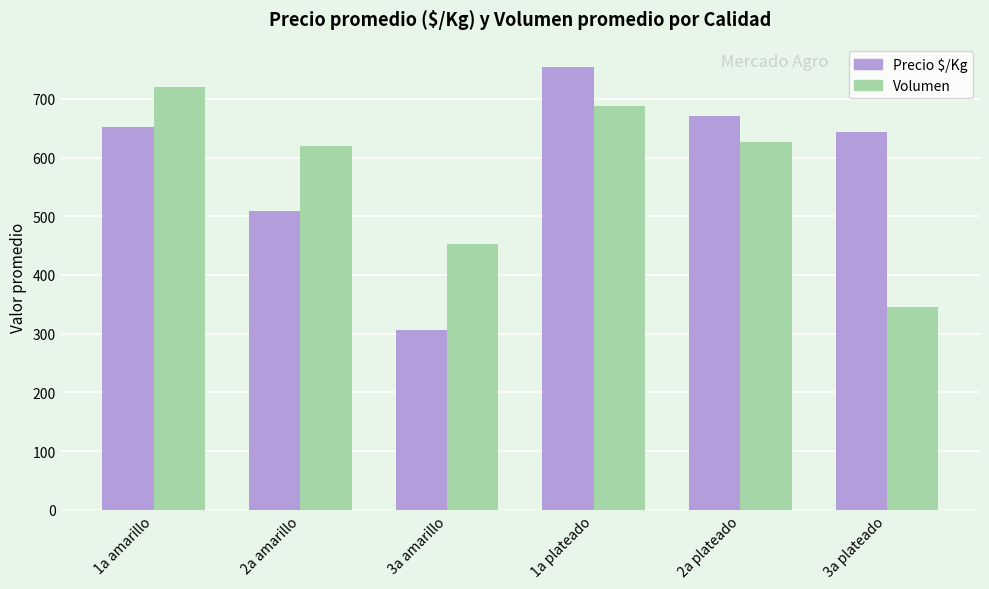

What is the maximum value shown in the chart?

755